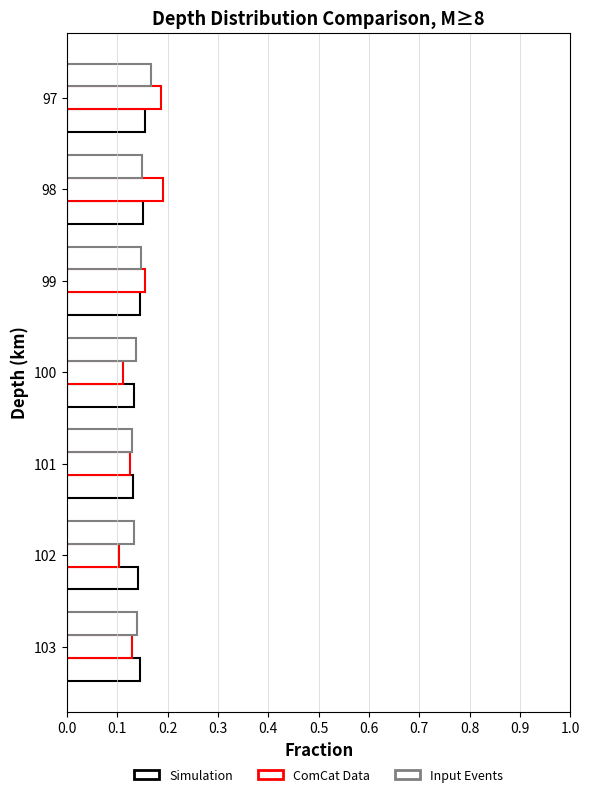

What is the value of the Simulation bar at the 1st from the left?

0.2